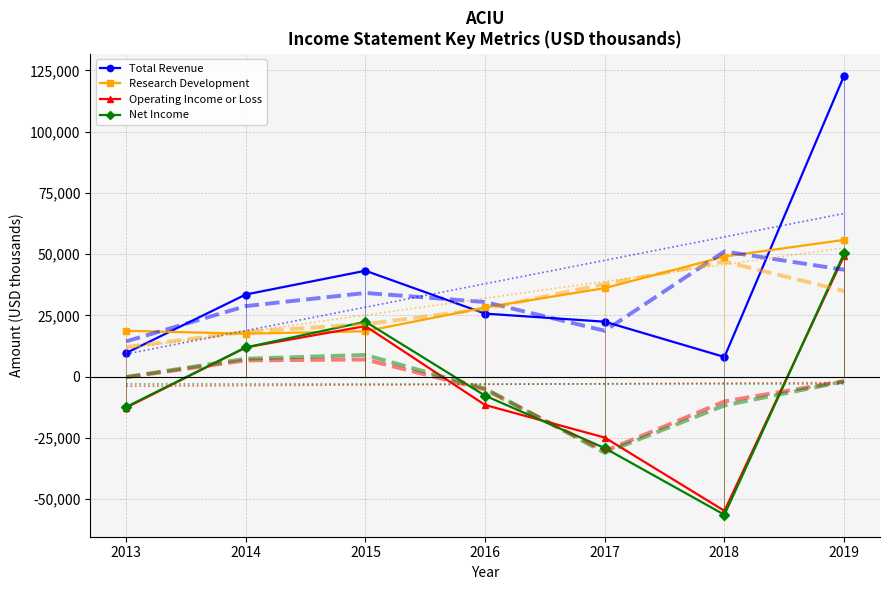

Where does the Operating Income or Loss series first go above -11600?

2014